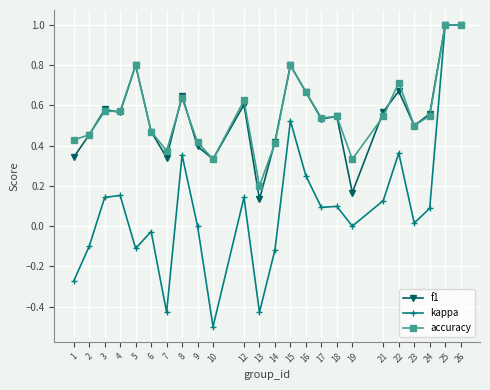

At which label is accuracy closest to 0?

13